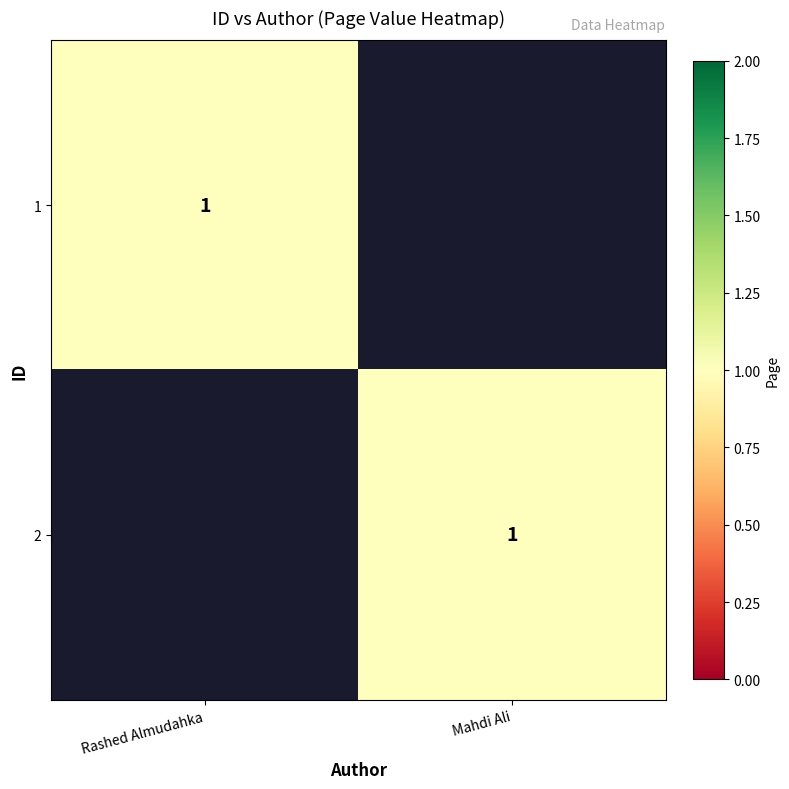

The value of 1 at Rashed Almudahka is 1. True or false?

True